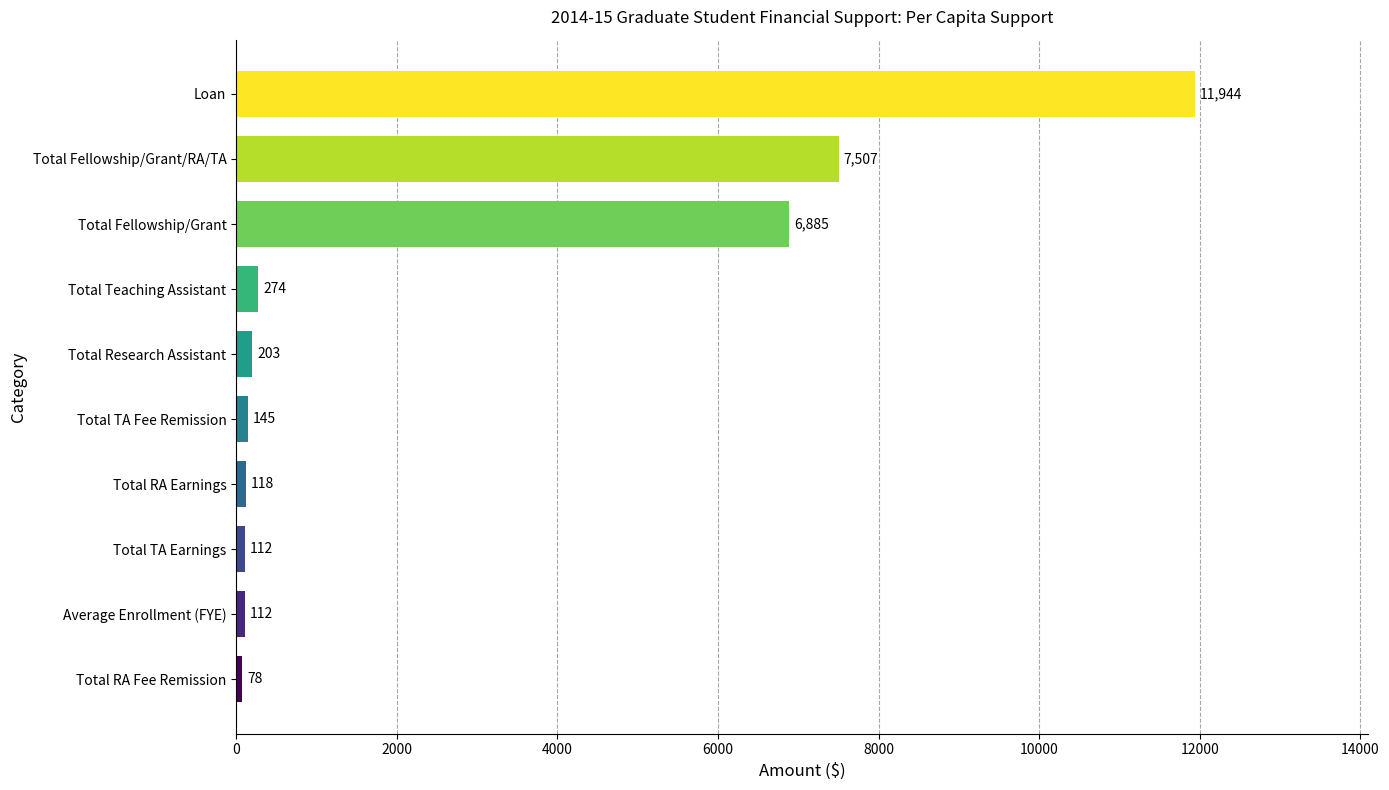

Which has a higher value, Total Fellowship/Grant or Total Research Assistant?

Total Fellowship/Grant